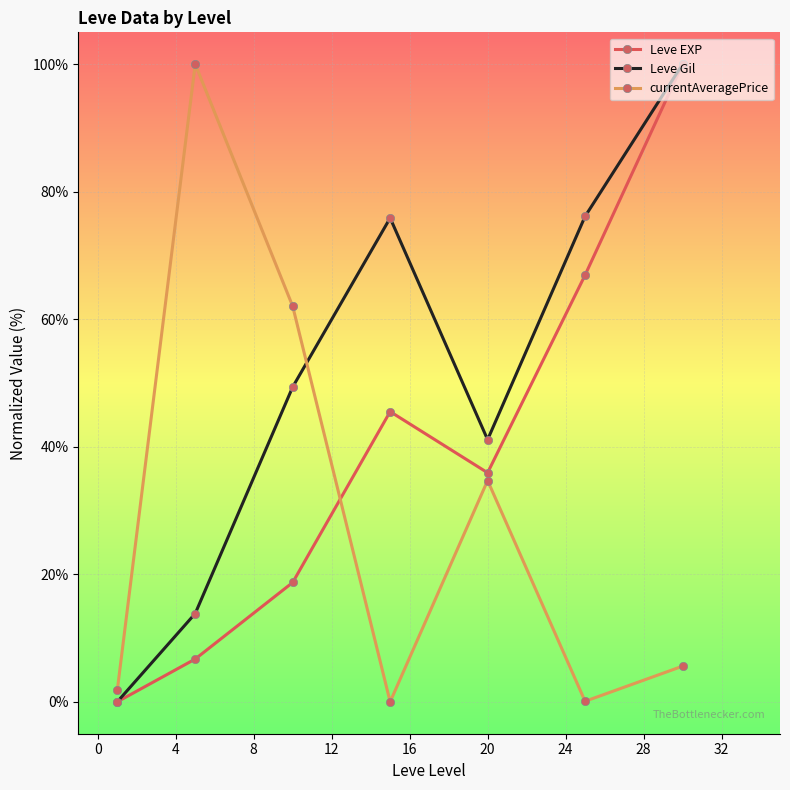

Is this an area chart (filled region under the line)?

No